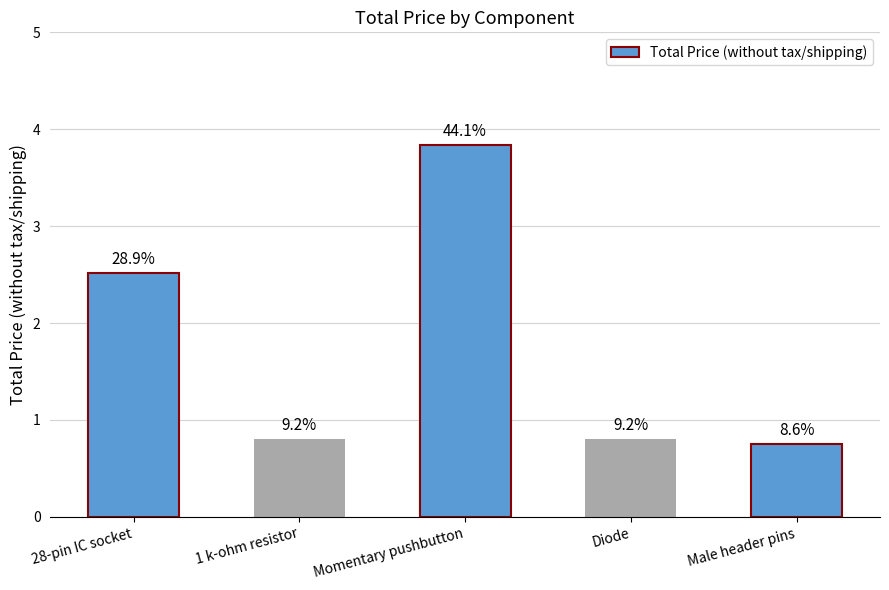

Are the bars horizontal?

No